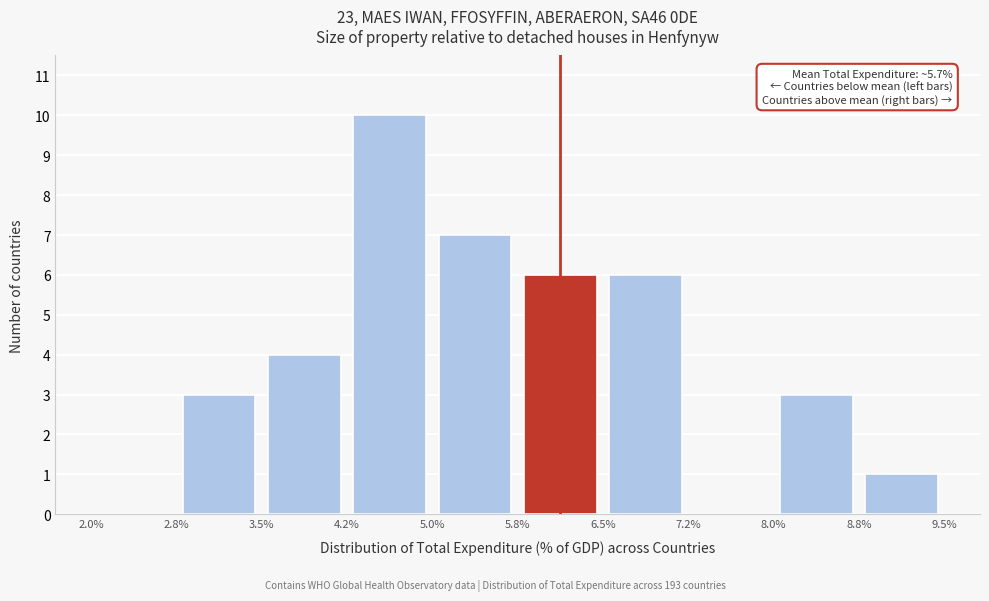

Which range on the x-axis has the tallest bar?

4.2% to 5.0%